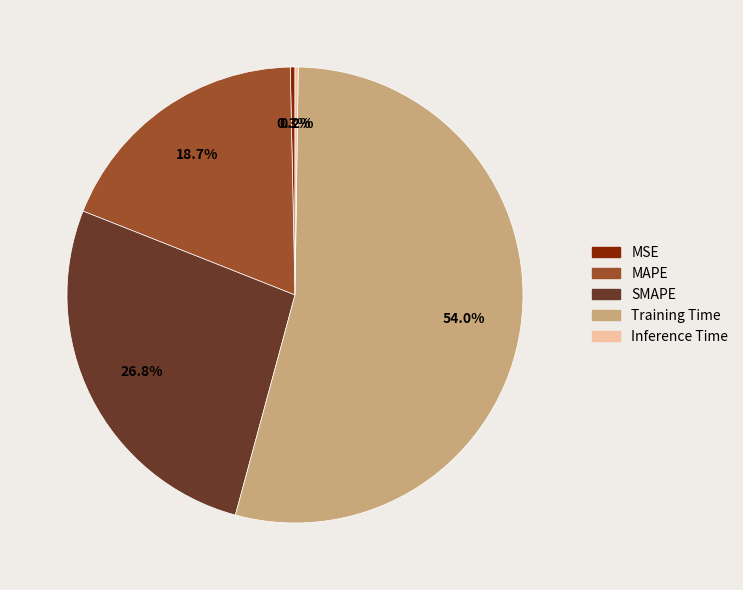

Does Training Time represent more than half of the total?

Yes